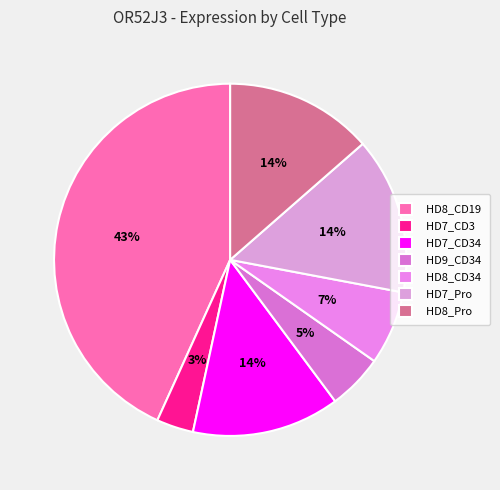

True or false: HD8_Pro accounts for 2% of the total.

False